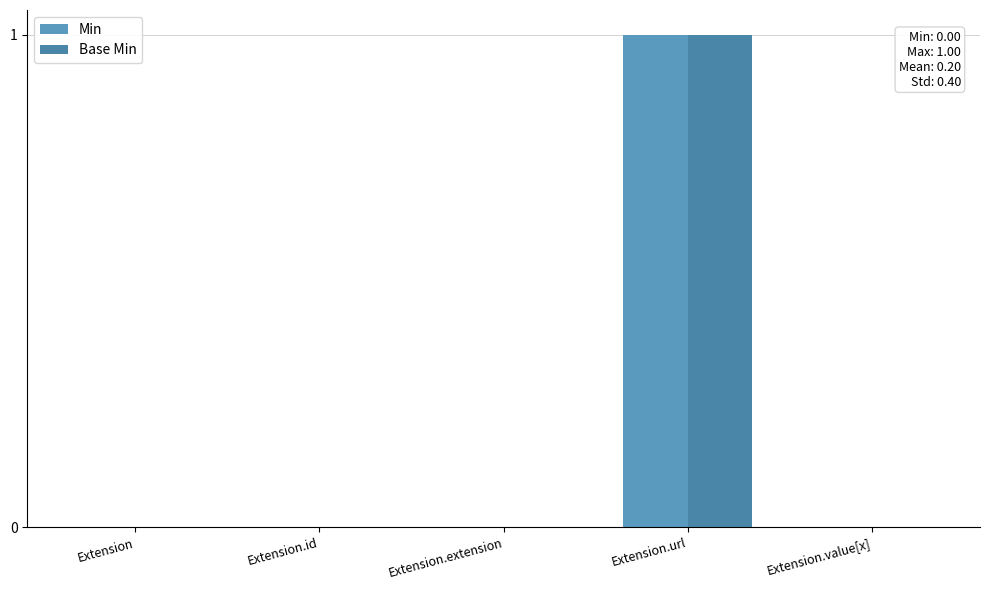

What is the greatest value displayed?

1